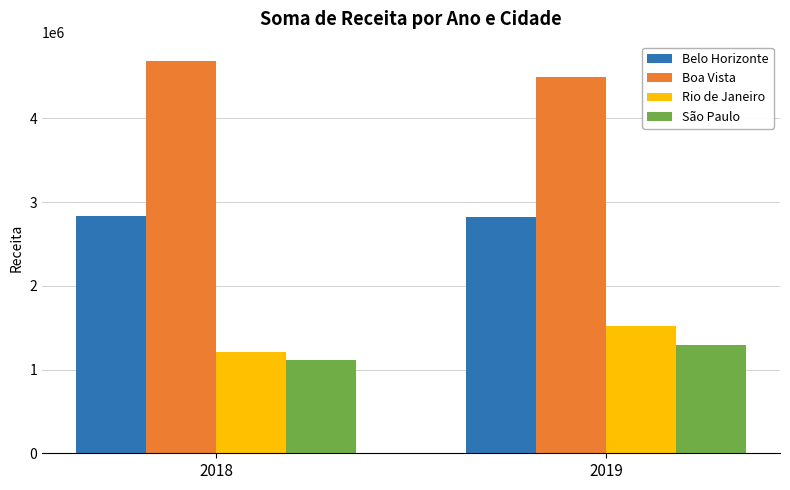

What is the average value of the Rio de Janeiro series?

1368894